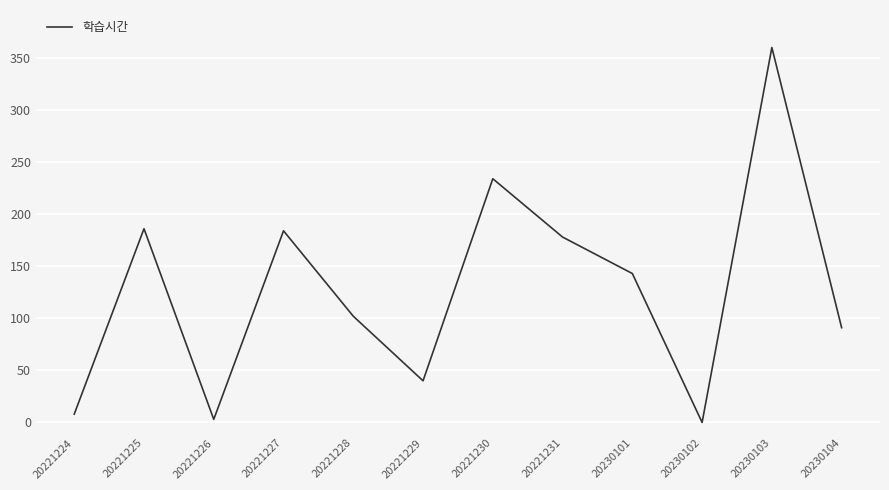

Count the number of categories in the chart.

12